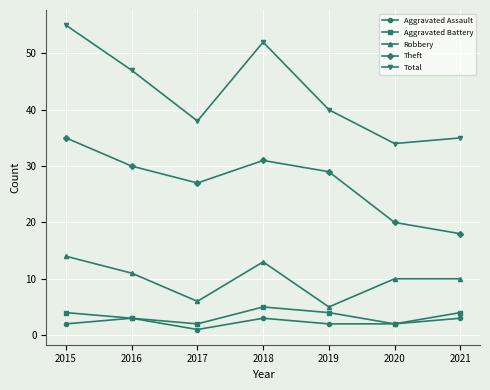

At which label is Theft closest to 26?

2017